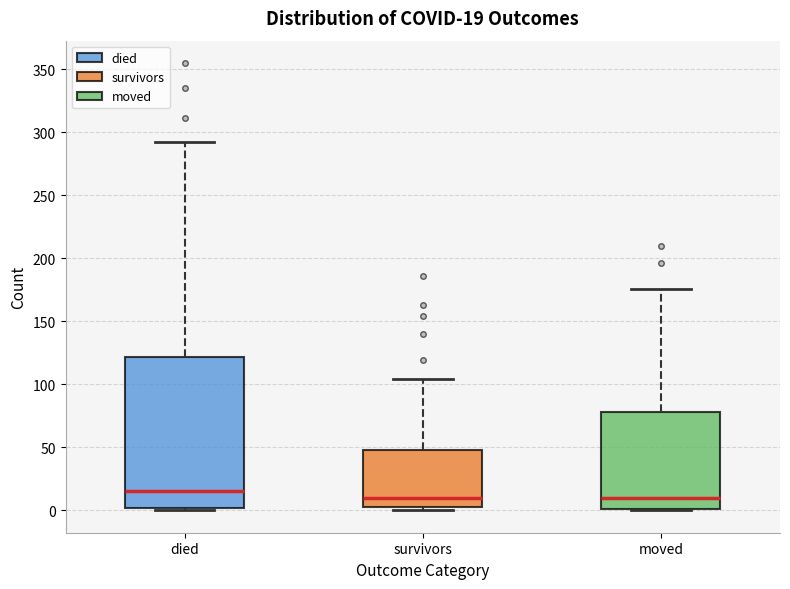

Comparing the boxes themselves (not the whiskers), which one is the tallest?

died